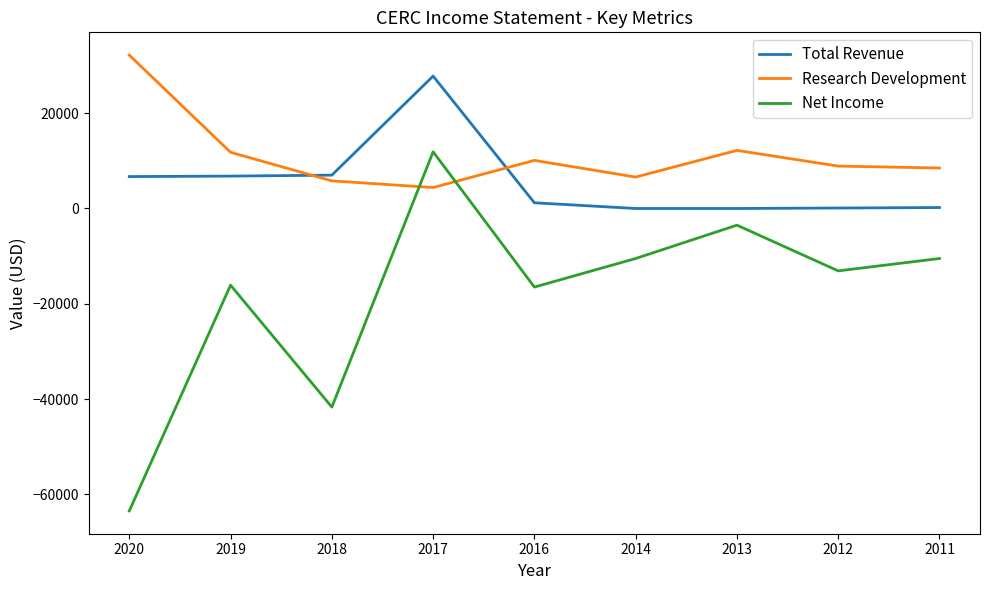

What is the difference between the Net Income values at 2011 and 2018?

31200